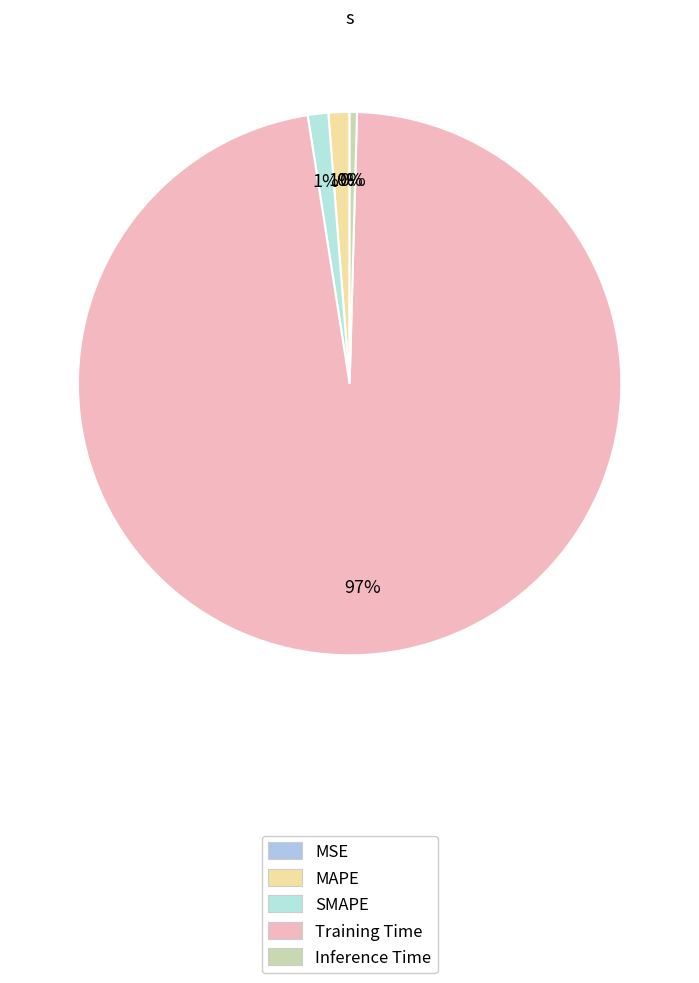

What percentage is NOT represented by Training Time?

2.9%